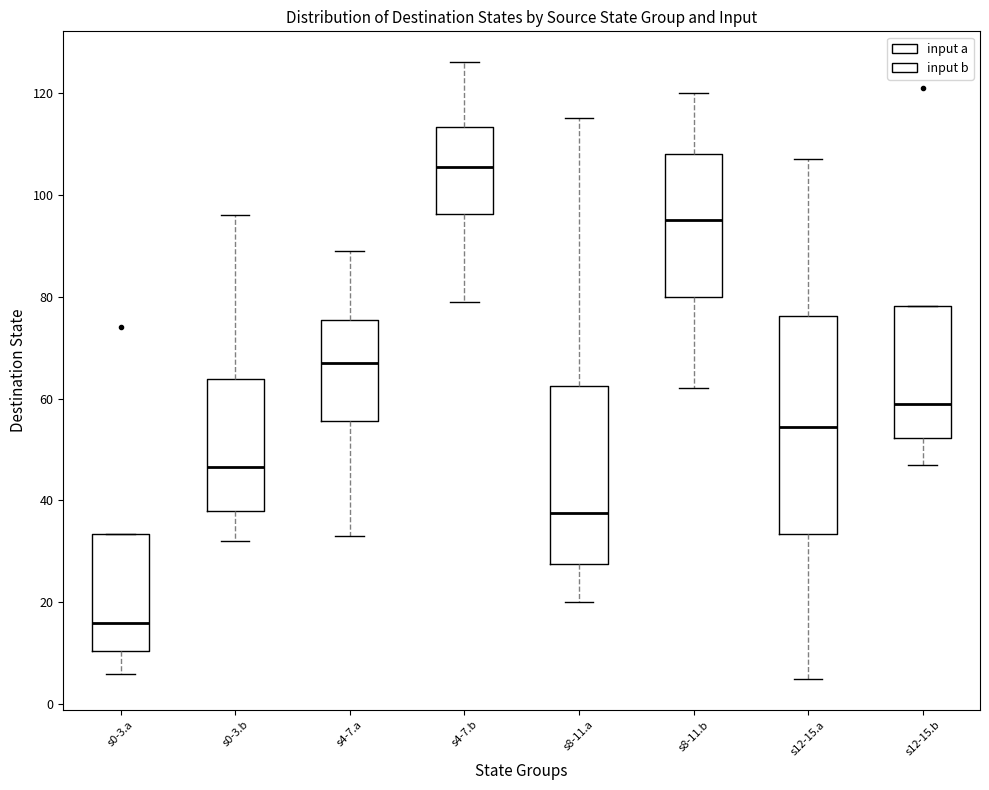

Reading left to right, transcribe this box plot: for each box, give where its median line is, the range the box spans, and where its two whiskers end, as read against the y-axis. The values are not printed on the chart, so give them approximately, as read against the axis.

s0-3.a: median 16, box 10 to 34, whiskers 6 to 34
s0-3.b: median 46, box 38 to 64, whiskers 32 to 96
s4-7.a: median 68, box 56 to 76, whiskers 34 to 90
s4-7.b: median 106, box 96 to 114, whiskers 80 to 126
s8-11.a: median 38, box 28 to 62, whiskers 20 to 116
s8-11.b: median 96, box 80 to 108, whiskers 62 to 120
s12-15.a: median 54, box 34 to 76, whiskers 6 to 108
s12-15.b: median 60, box 52 to 78, whiskers 48 to 78